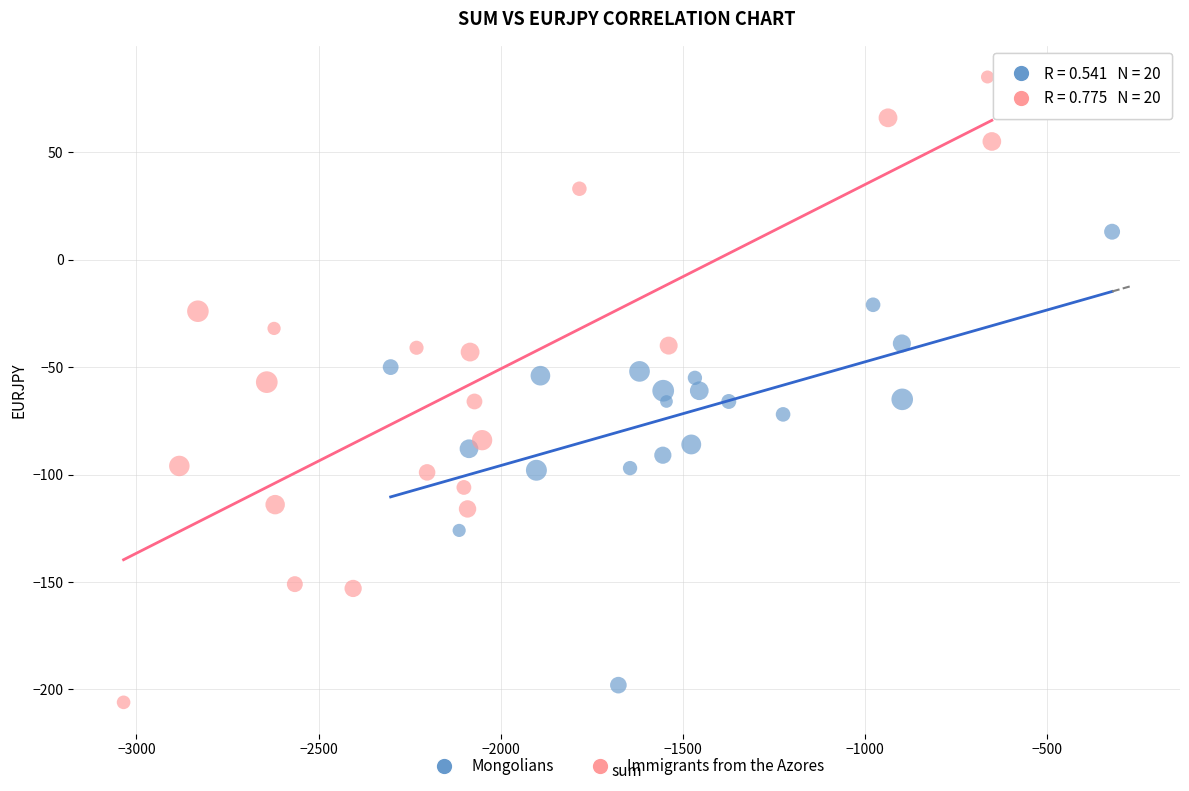

Which series has the widest spread of Y values?

Immigrants from the Azores